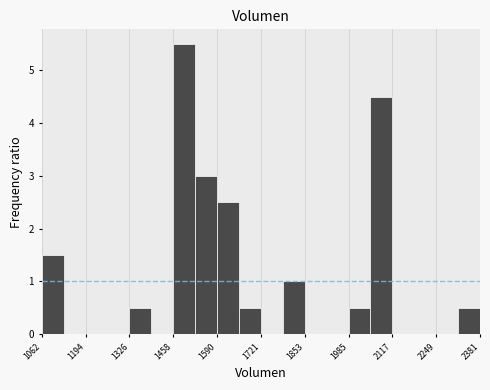

Read against the x-axis, roughly where is the centre of the tallest bar?

1500